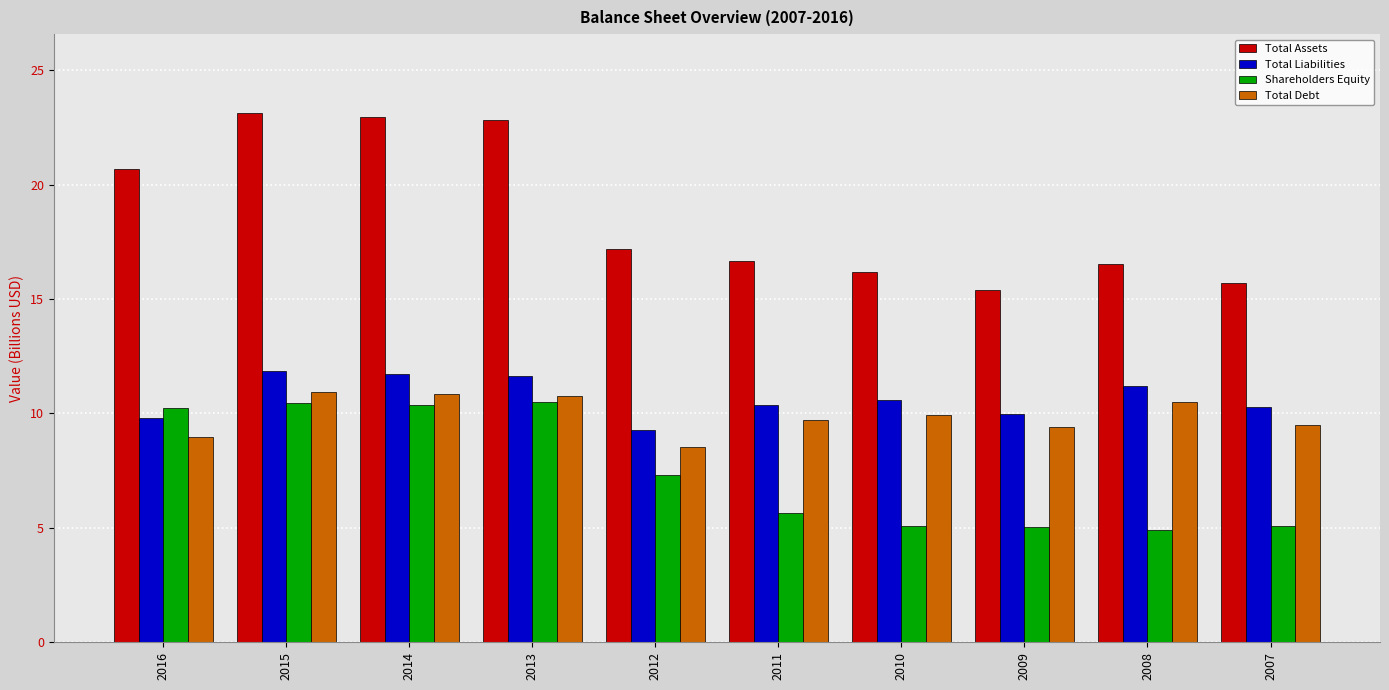

Which series changed the most between 2014 and 2008?

Total Assets